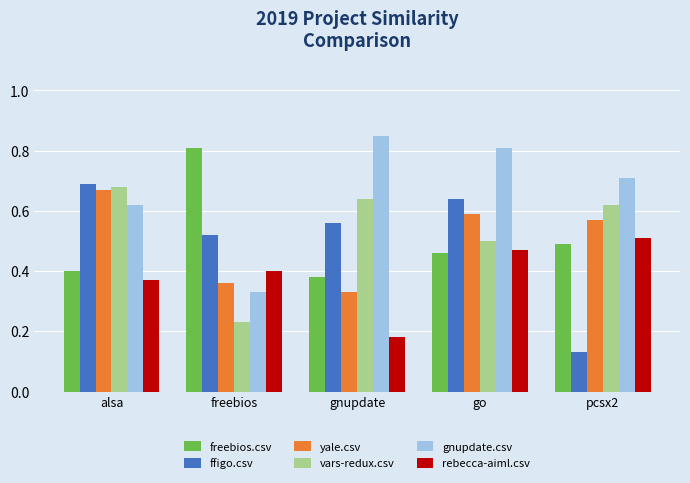

What is the sum of the rebecca-aiml.csv values at freebios and pcsx2?

0.9